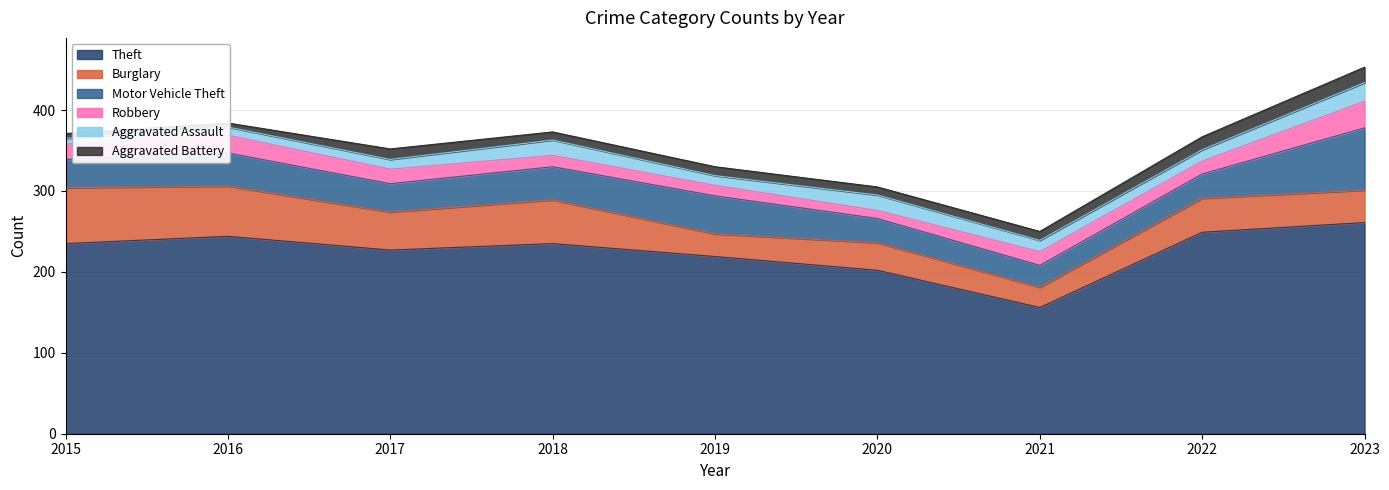

What is the difference between the Motor Vehicle Theft values at 2022 and 2015?

5